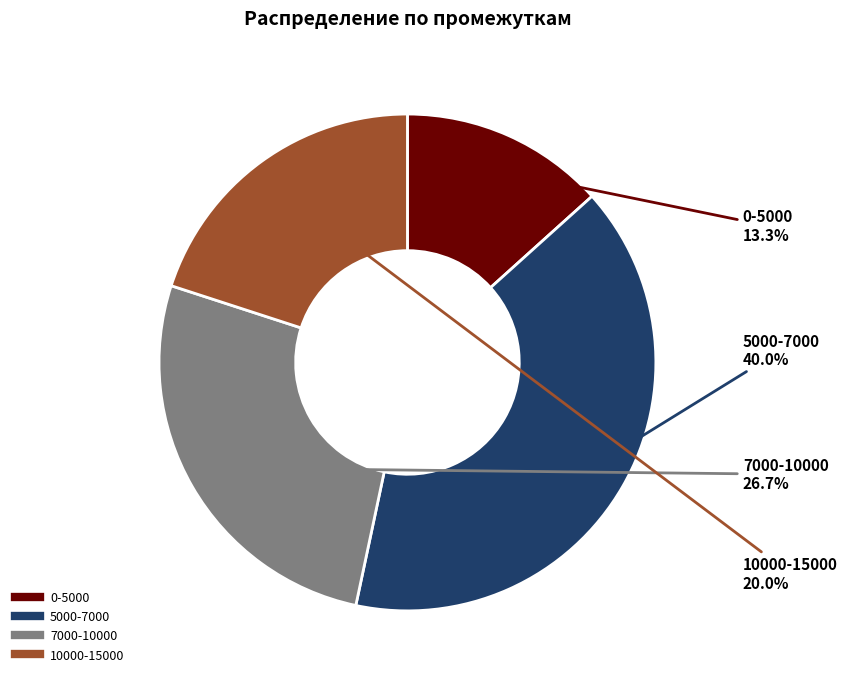

To the nearest percent, what portion does 7000-10000 represent?

27%